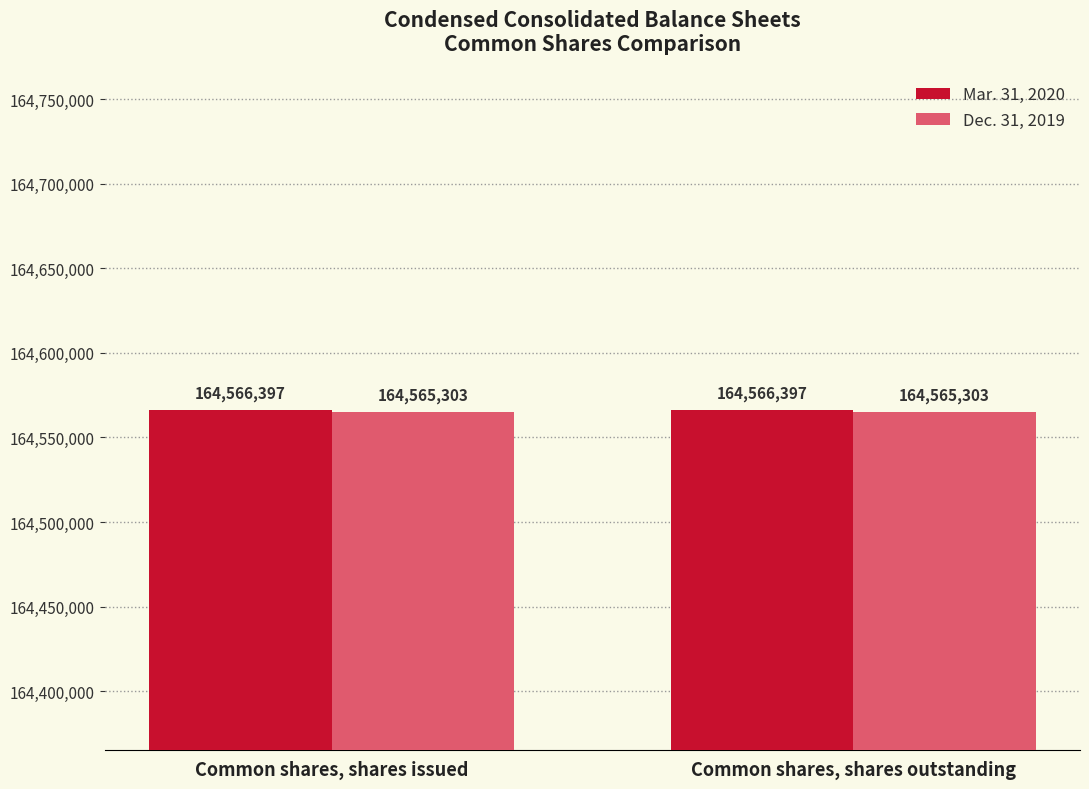

What is the greatest value displayed?

164566397